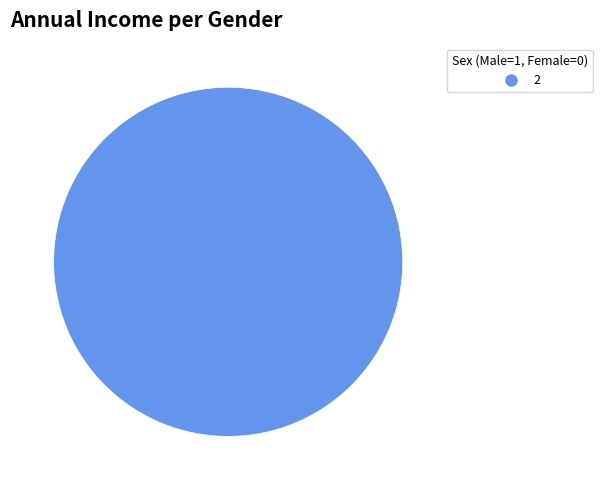

Rank the categories by value from highest to lowest.

2